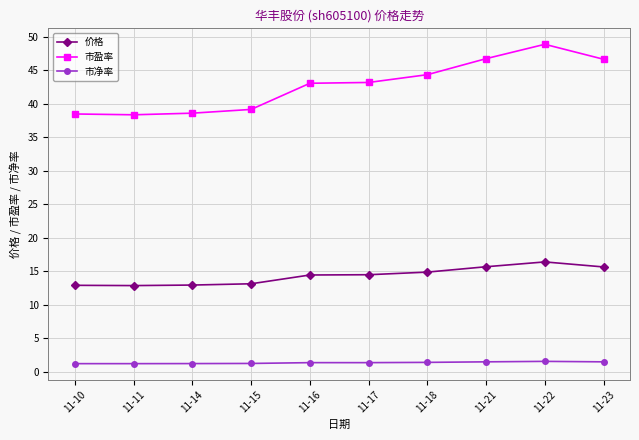

Which series has the widest spread of values?

市盈率